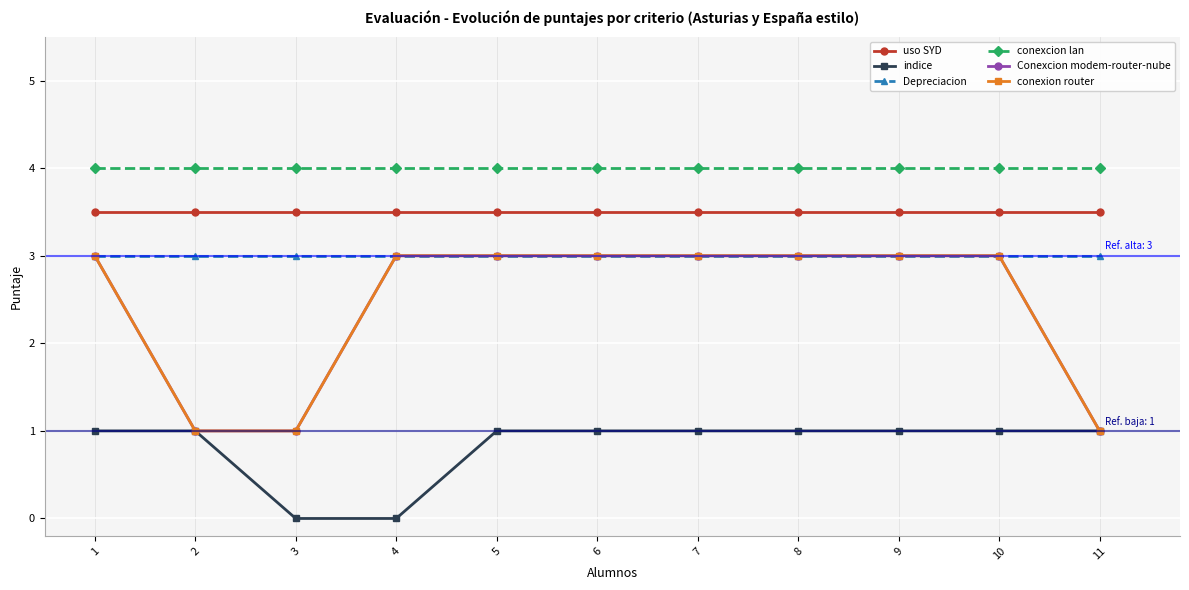

Which series has the largest total across all categories?

conexcion lan